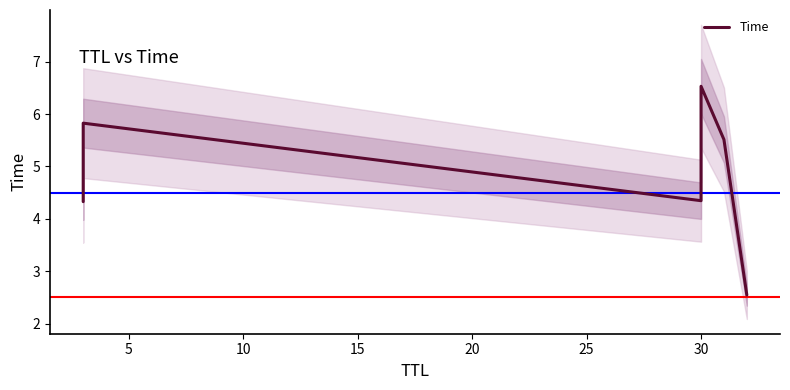

What is the smallest value displayed?

2.5